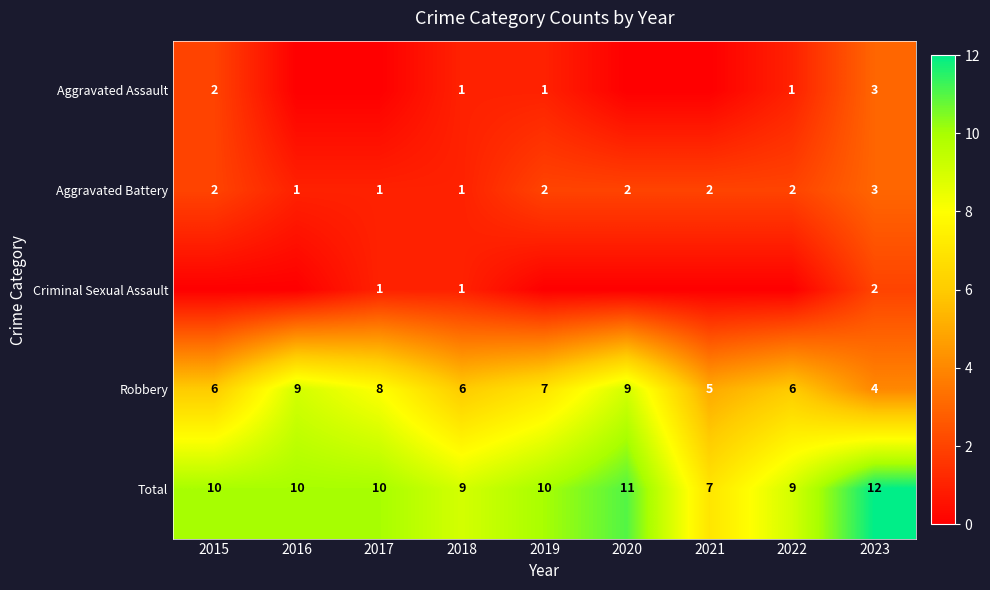

Is the value of Robbery at 2021 greater than the value of Aggravated Battery at 2022?

Yes